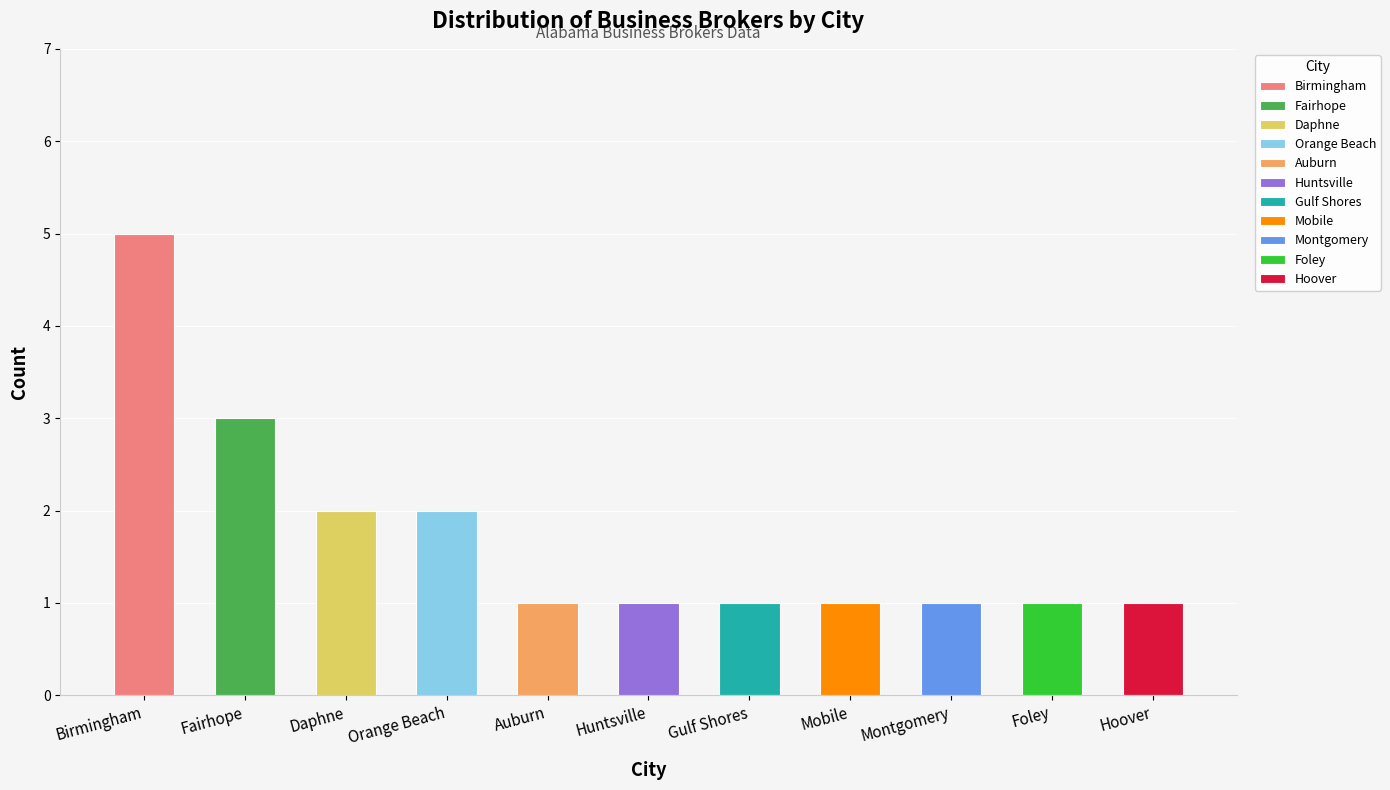

What is the label of the 4th bar from the left?

Orange Beach